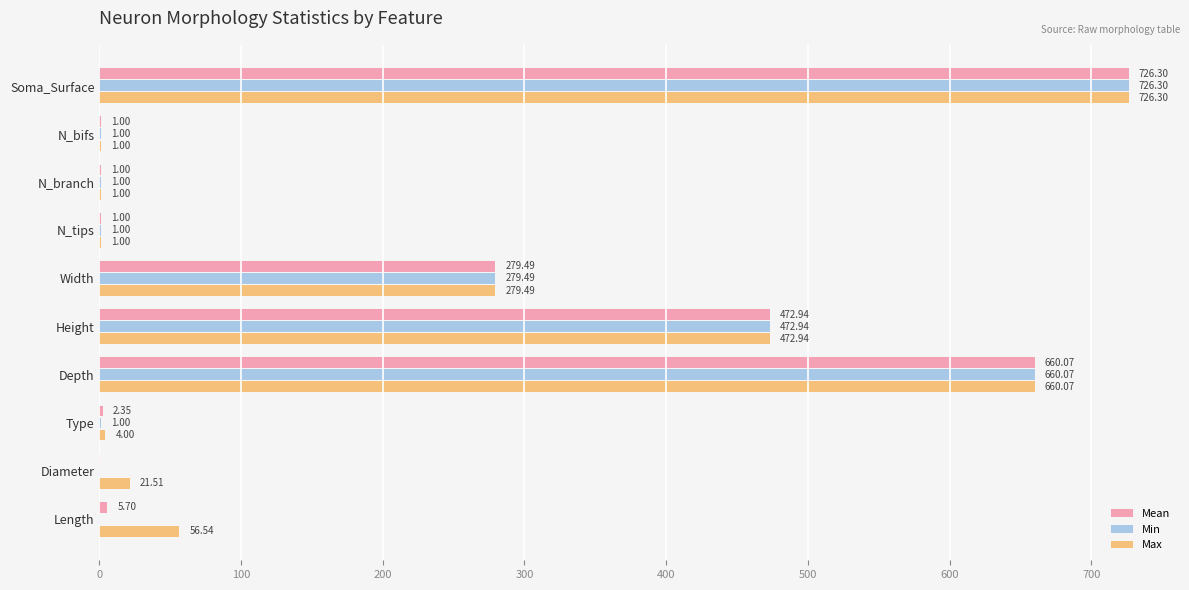

What is the total value across all series at N_bifs?

3.0